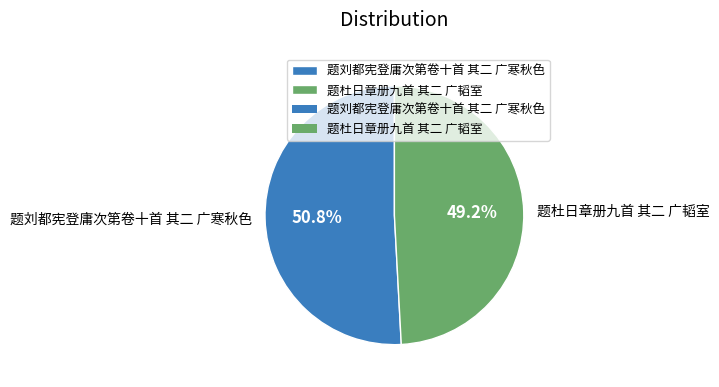

Is it true that 题刘都宪登庸次第卷十首 其二 广寒秋色 is 58% of the pie?

False